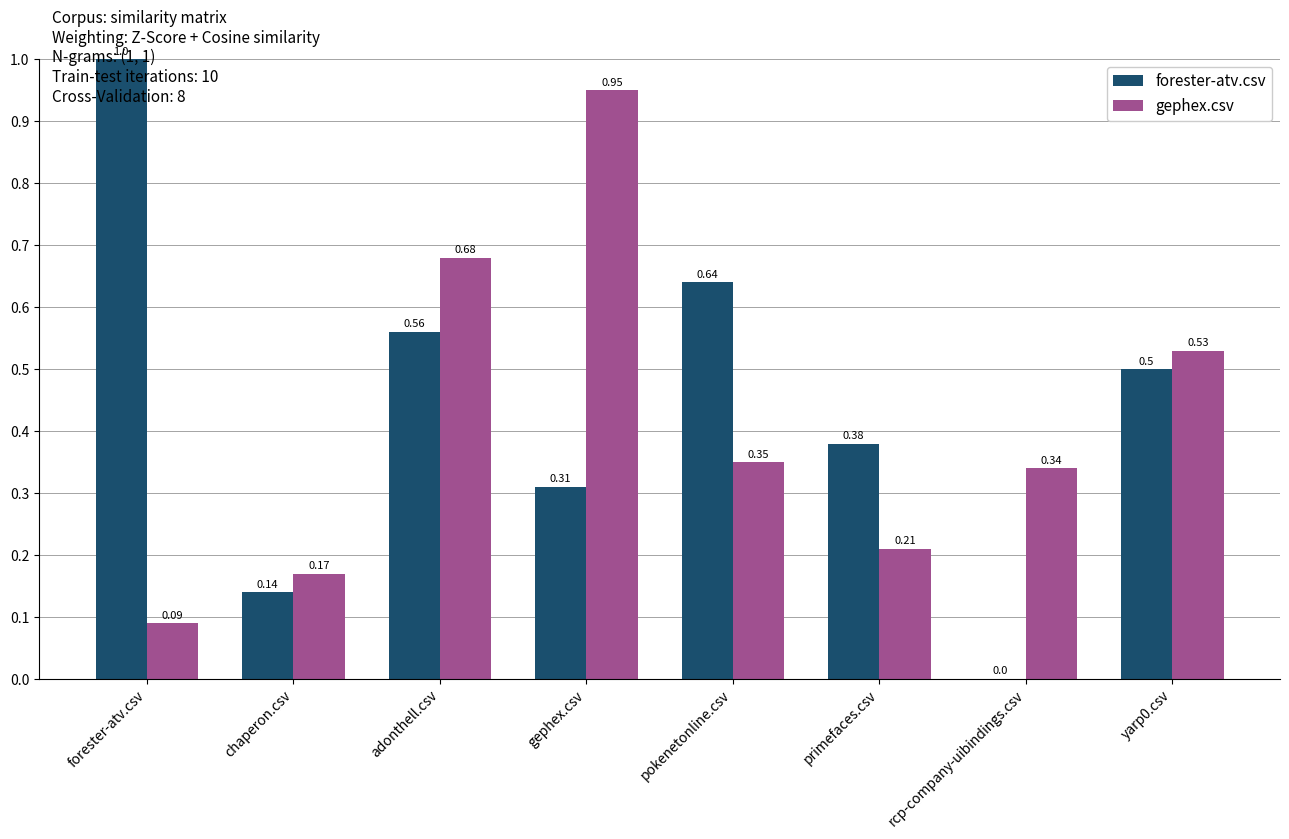

What is the sum of the gephex.csv values at chaperon.csv and rcp-company-uibindings.csv?

0.5